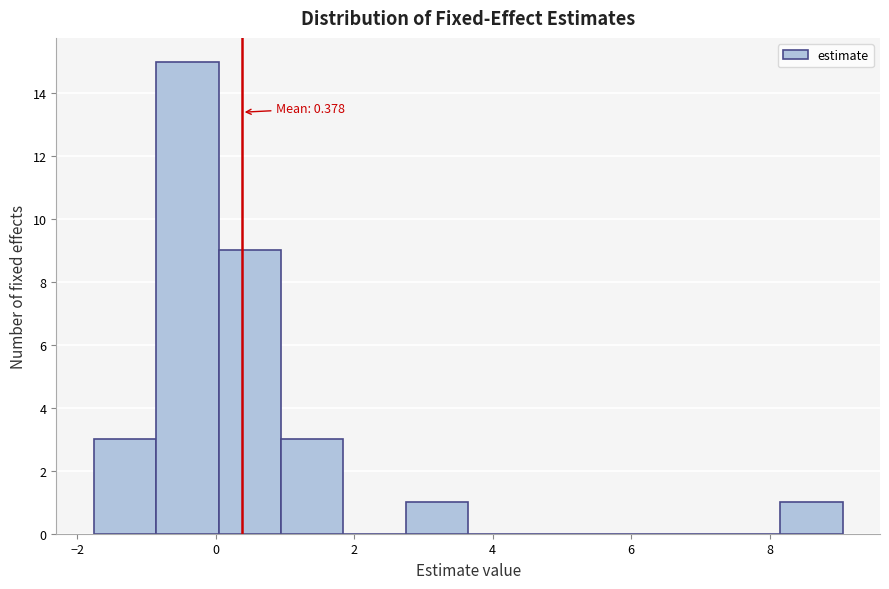

Which range on the x-axis has the tallest bar?

-0.8 to 0.0